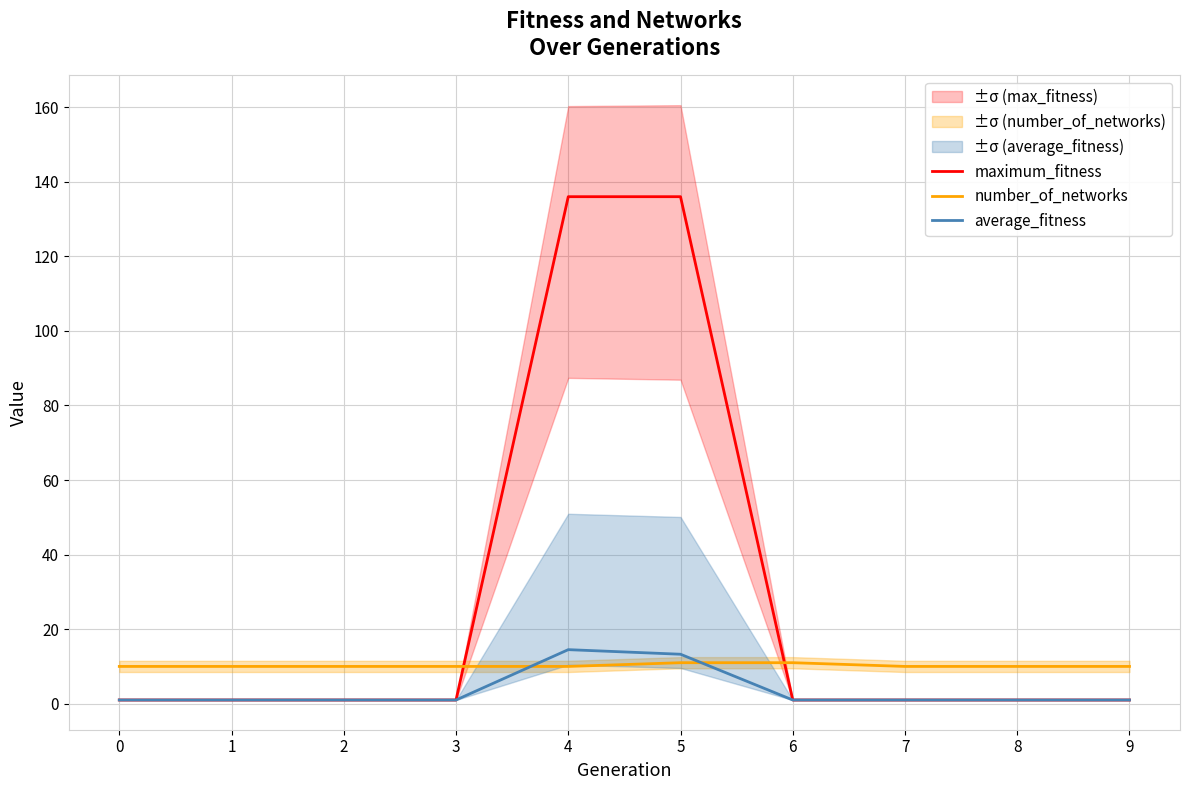

Rank the series by their average value, from highest to lowest.

maximum_fitness, number_of_networks, average_fitness